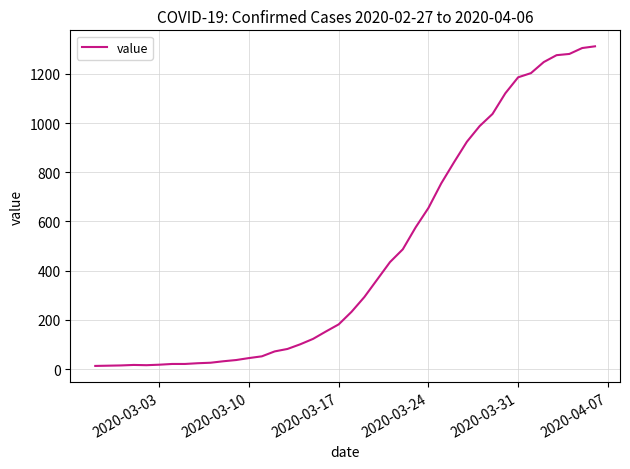

What is the average value?

465